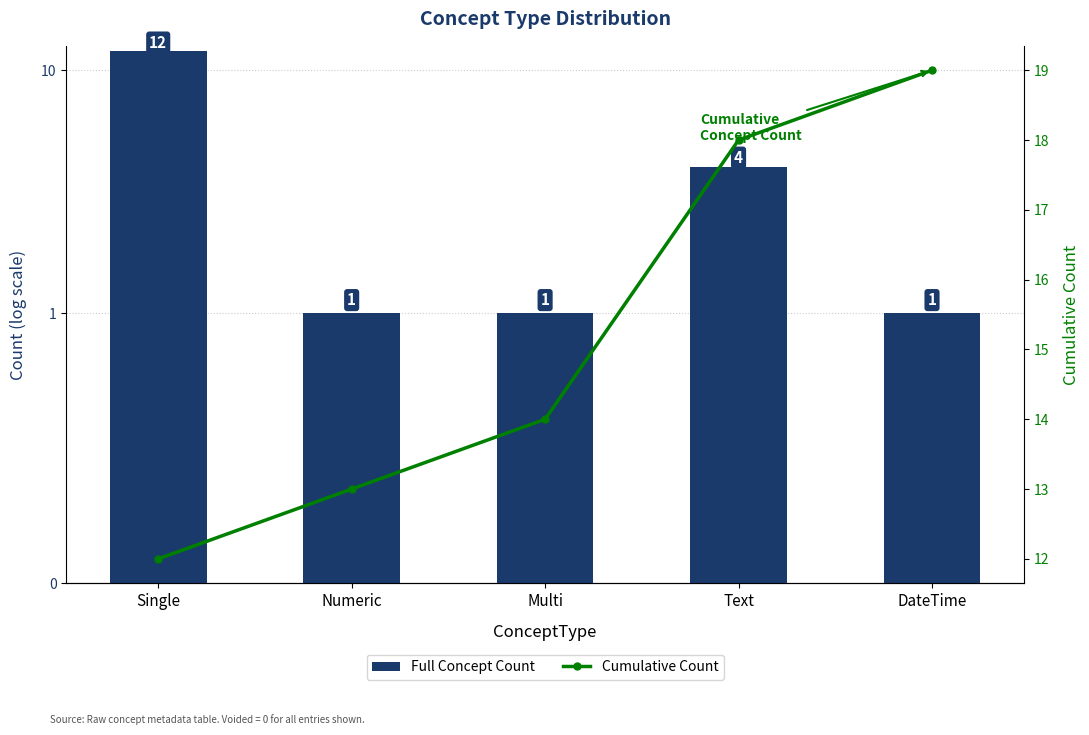

What is the maximum value shown in the chart?

19